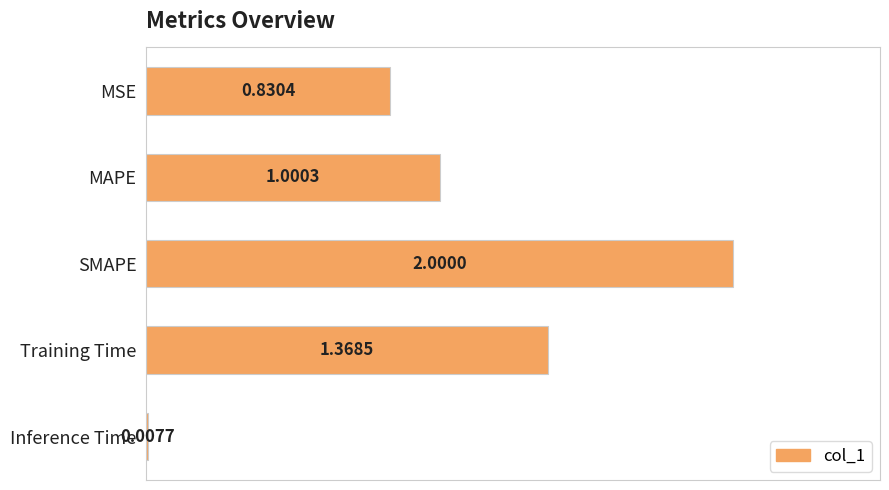

Between SMAPE and MAPE, which is larger?

SMAPE